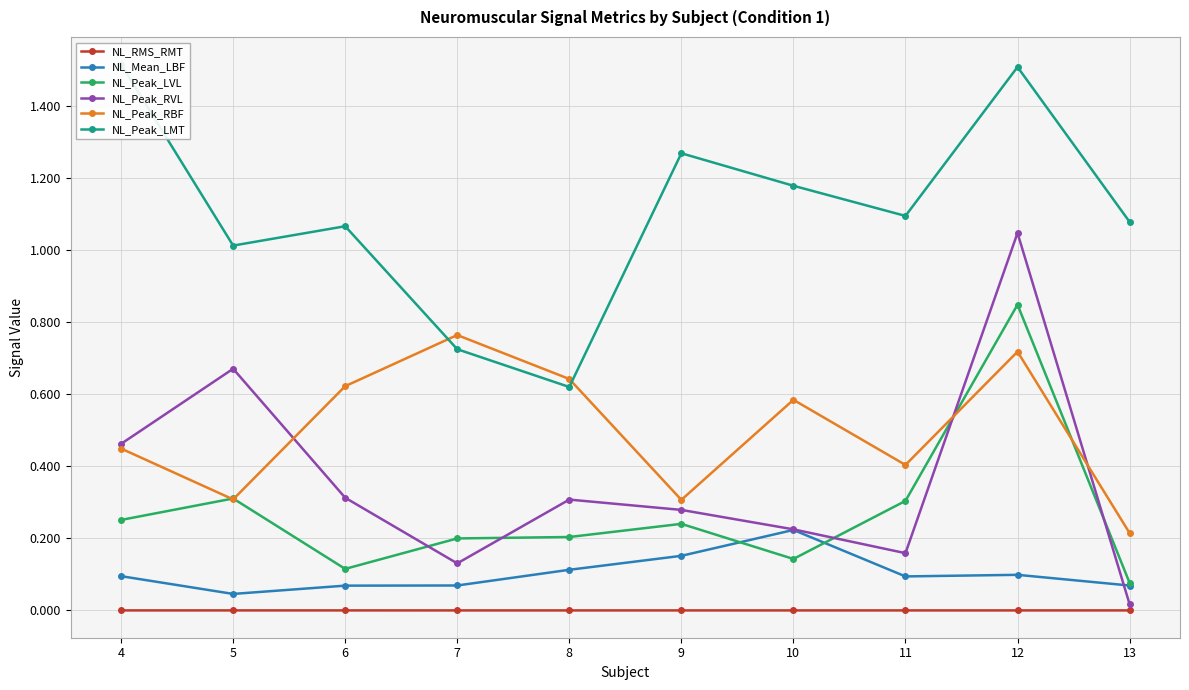

Which category has the lowest value across all series?

11